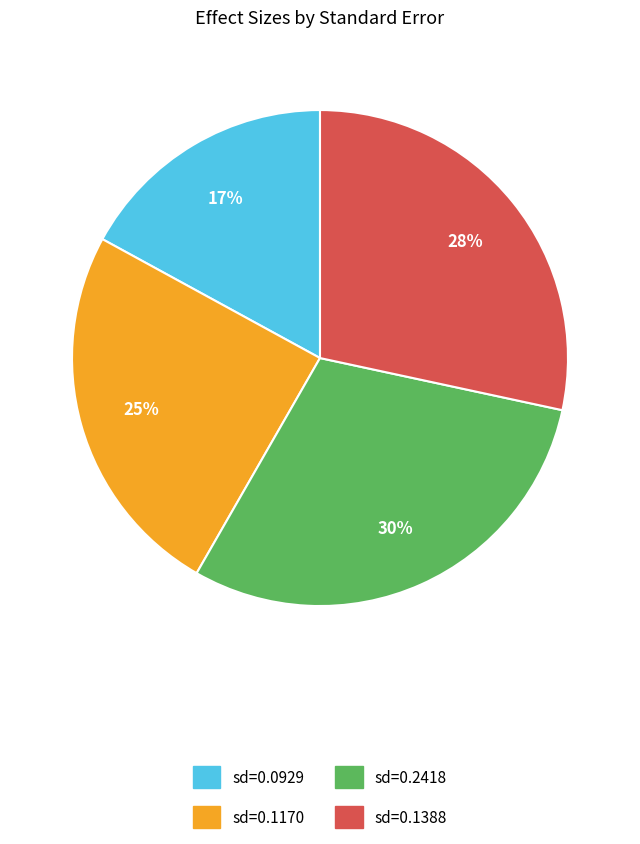

To the nearest percent, what is the average slice percentage?

25%